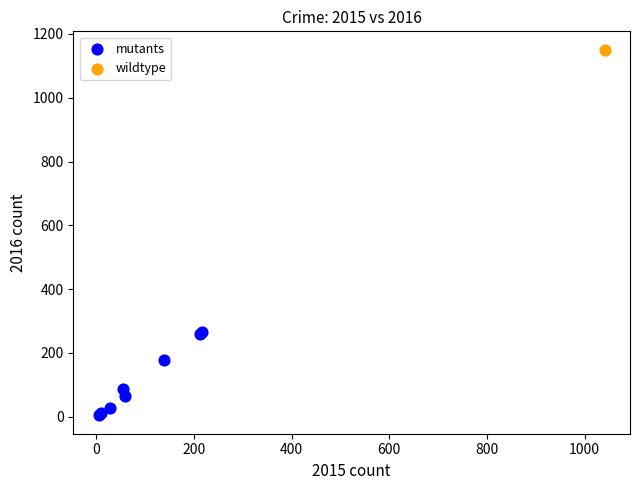

What are all the series names shown in the legend?

mutants, wildtype